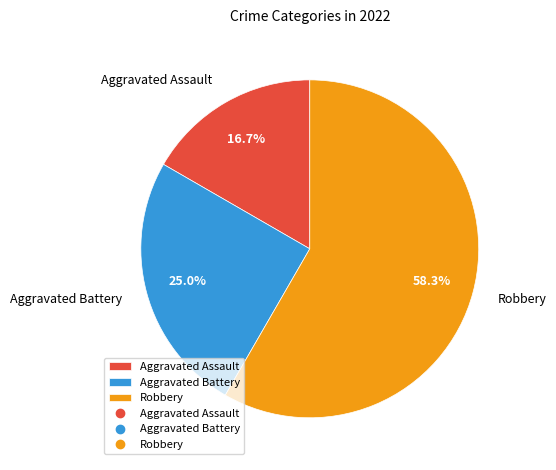

Which has a higher value, Aggravated Battery or Aggravated Assault?

Aggravated Battery